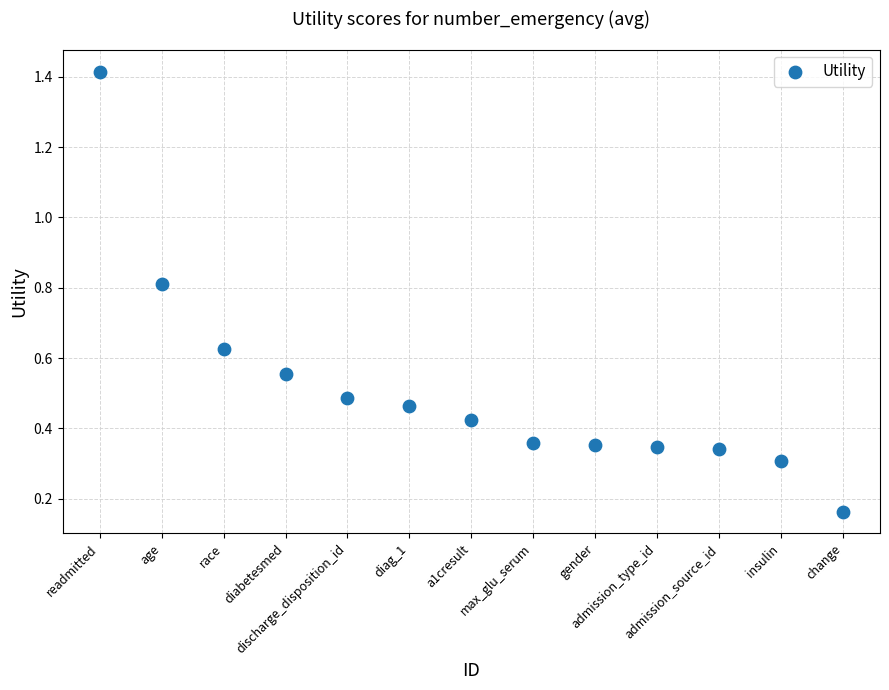

What is the range of X values (max minus min)?

12.0